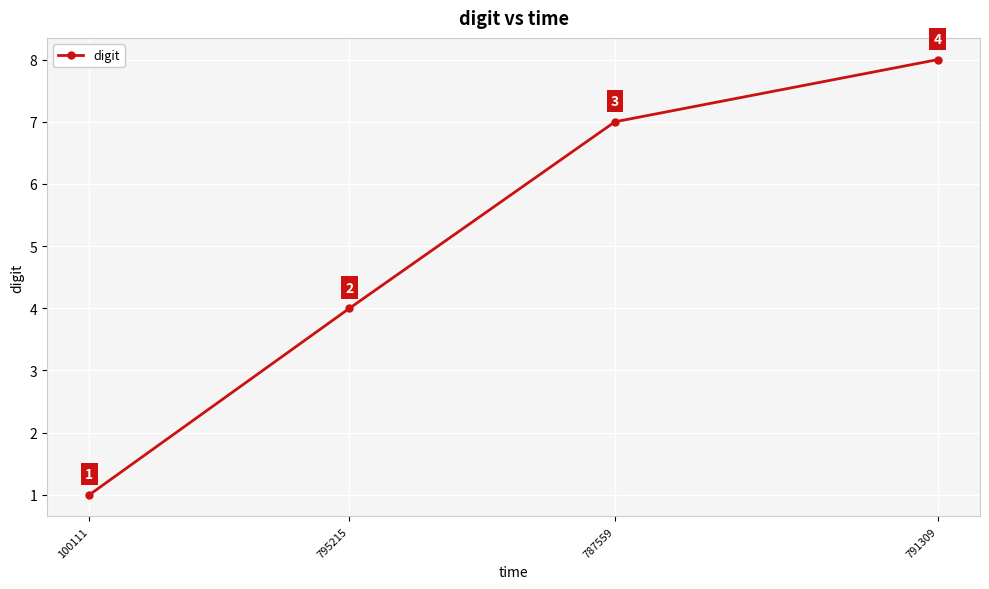

What is the approximate value at 791309?

8